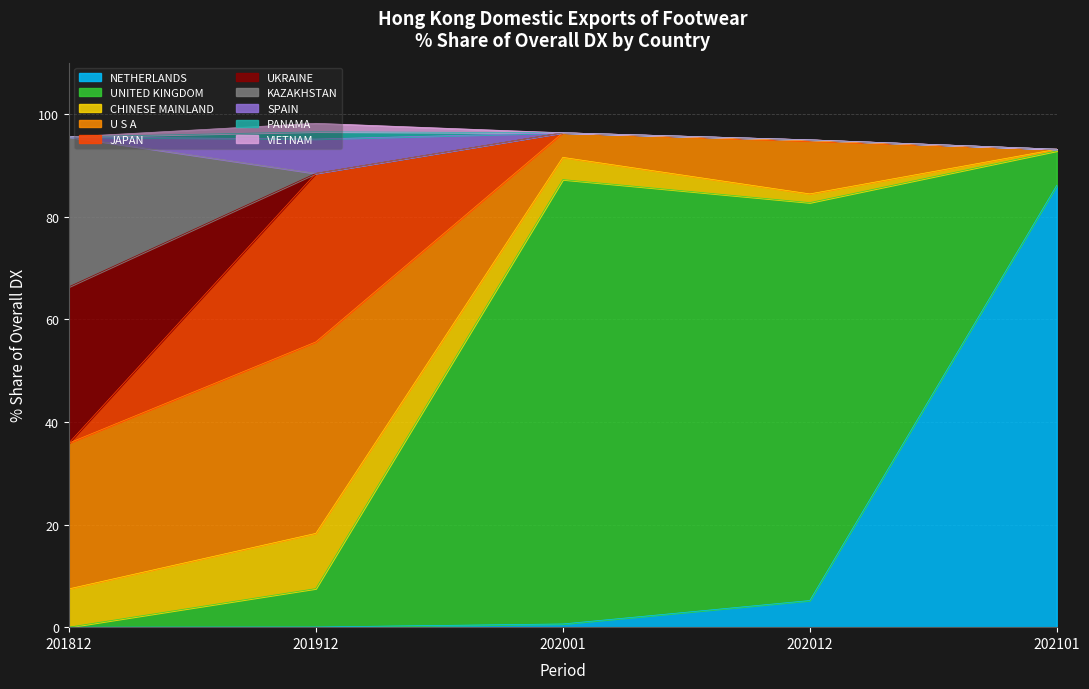

The value of 202101_% Share at SPAIN is 0.0. True or false?

True